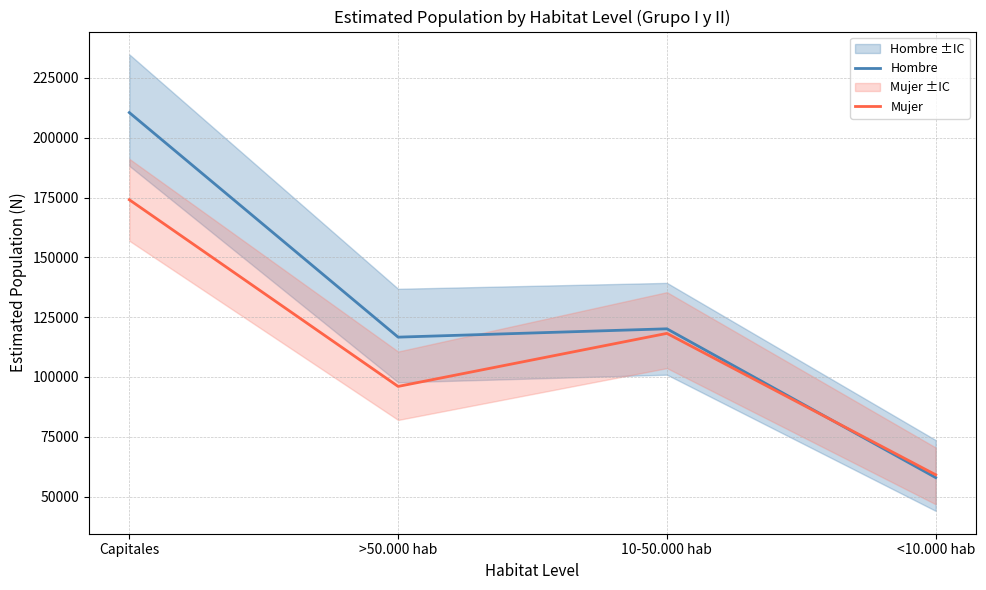

Which series changed the most between Capitales and 10-50.000 hab?

Hombre